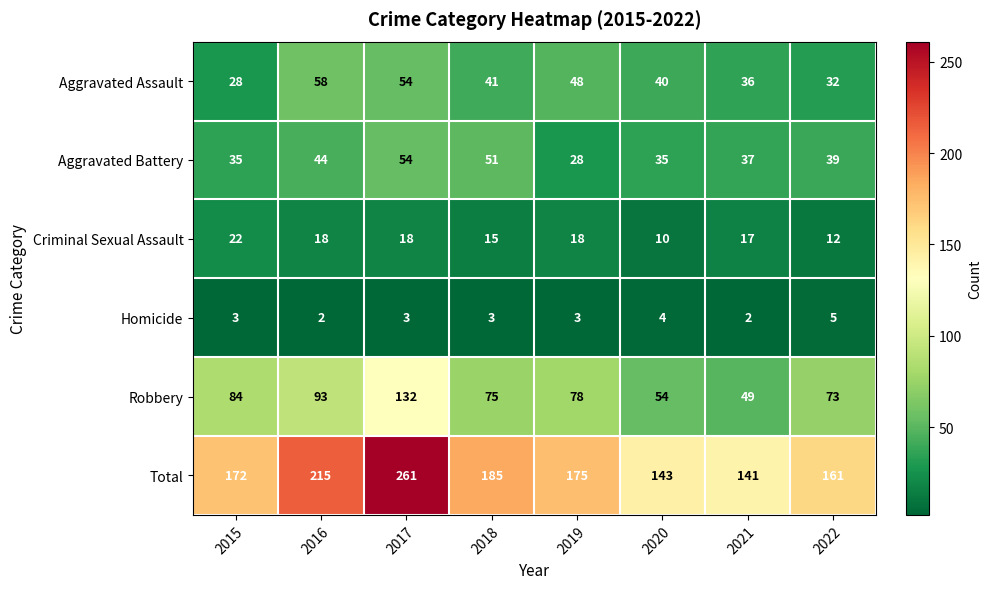

Which series has the largest range (max minus min)?

Total